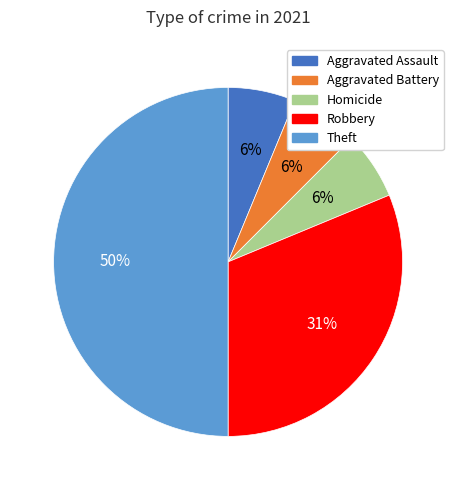

Do Aggravated Assault and Theft together represent more than half of the pie?

Yes